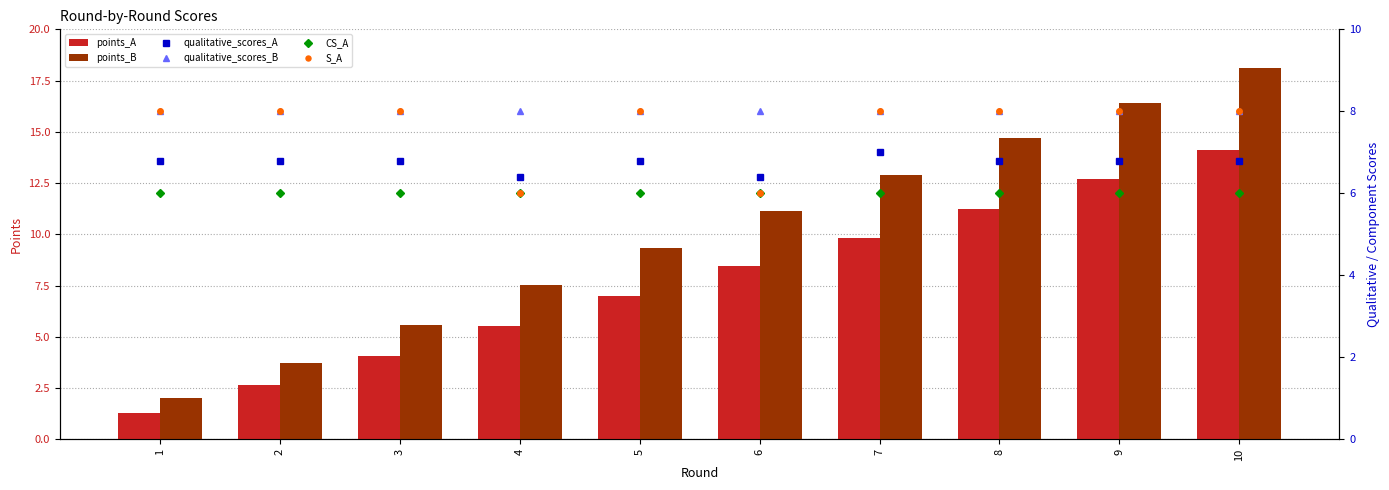

The value of qualitative_scores_A at 1 is 6.8. True or false?

True